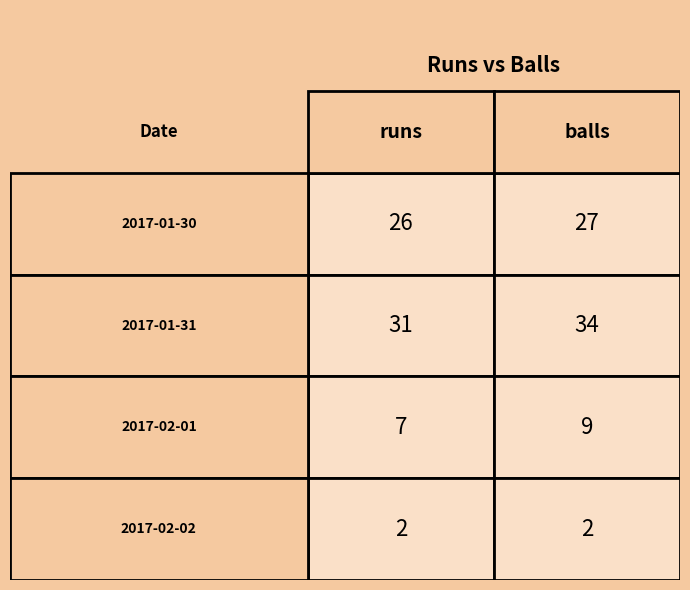

What is the difference between the 2017-02-01 values at 0 and 1?

2